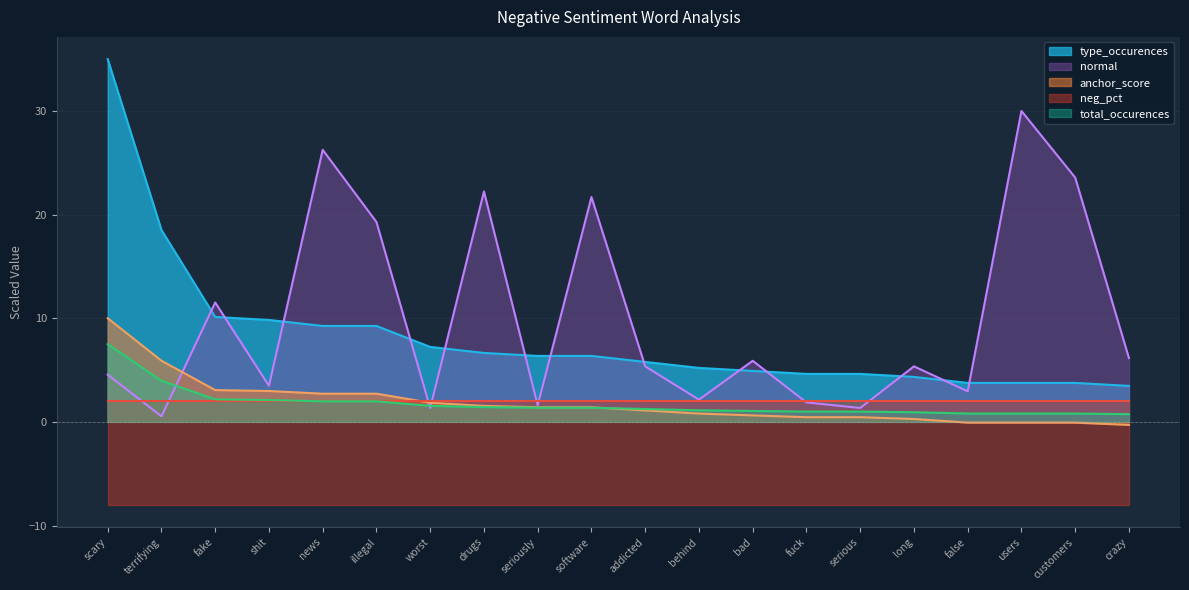

At how many categories does at least one series exceed 27?

2